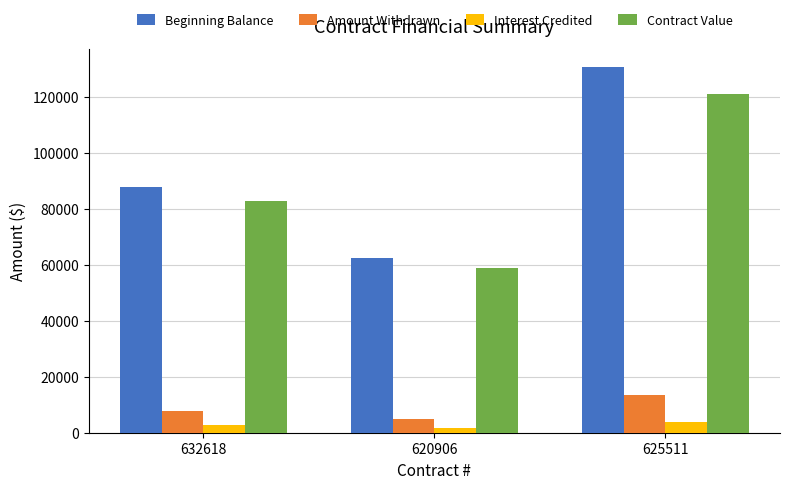

Reading left to right, list all the values displayed in this chart.

Beginning Balance: 632618=87776.0	620906=62338.9	625511=130478.2
Amount Withdrawn: 632618=7700.0	620906=5012.3	625511=13391.5
Interest Credited: 632618=2607.0	620906=1651.4	625511=3866.5
Contract Value: 632618=82683.1	620906=58978.1	625511=120953.3